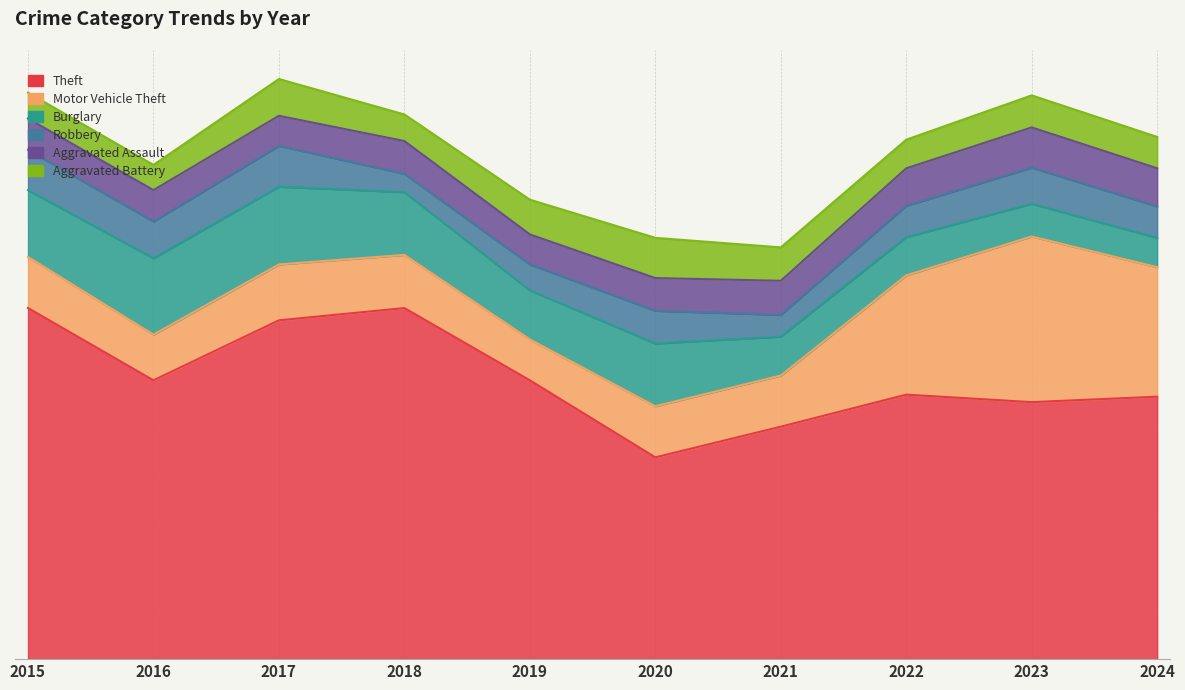

How many categories are shown in the chart?

10